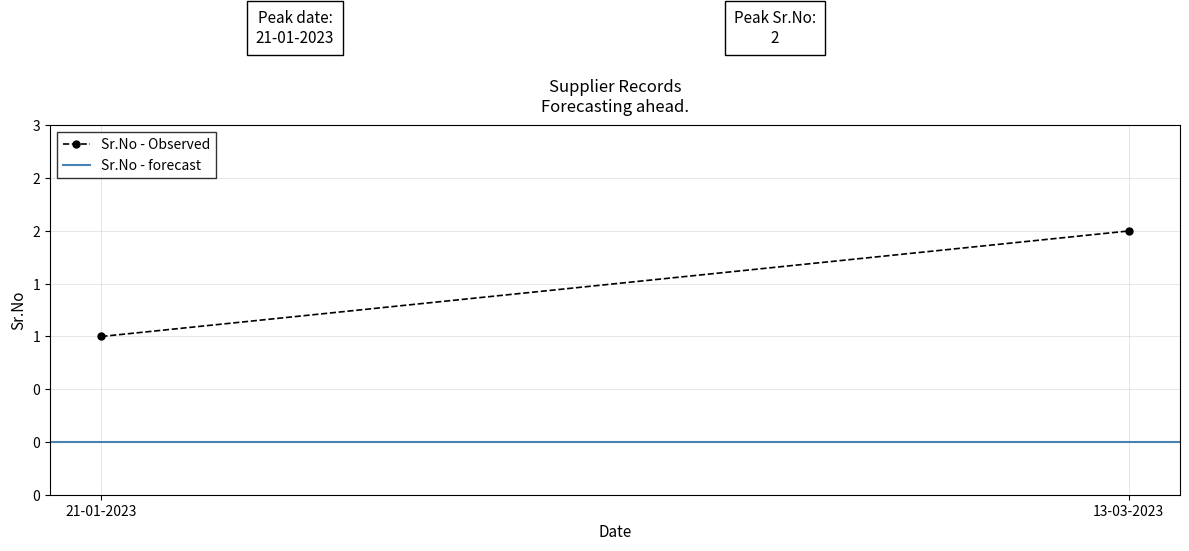

What are all the series names shown in the legend?

Sr.No - Observed, Sr.No - forecast